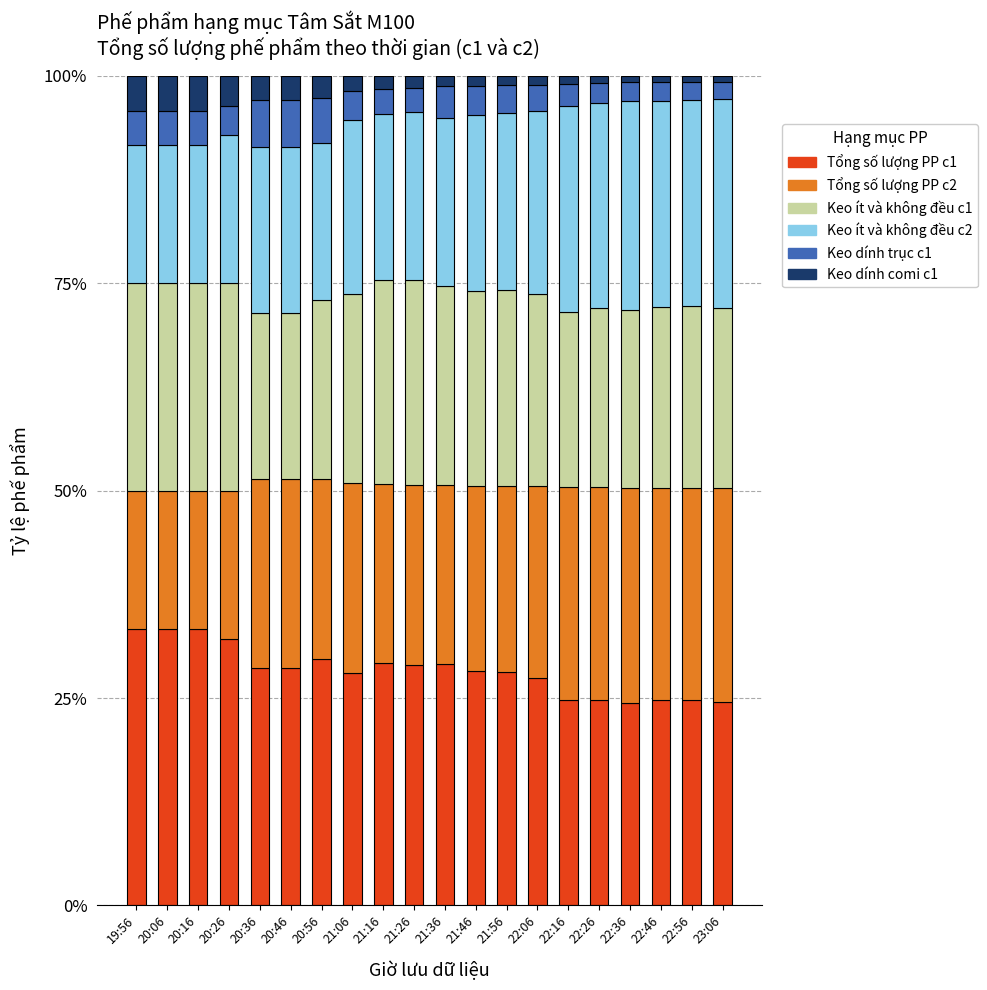

What is the total value across all series at 19:56?

100.0